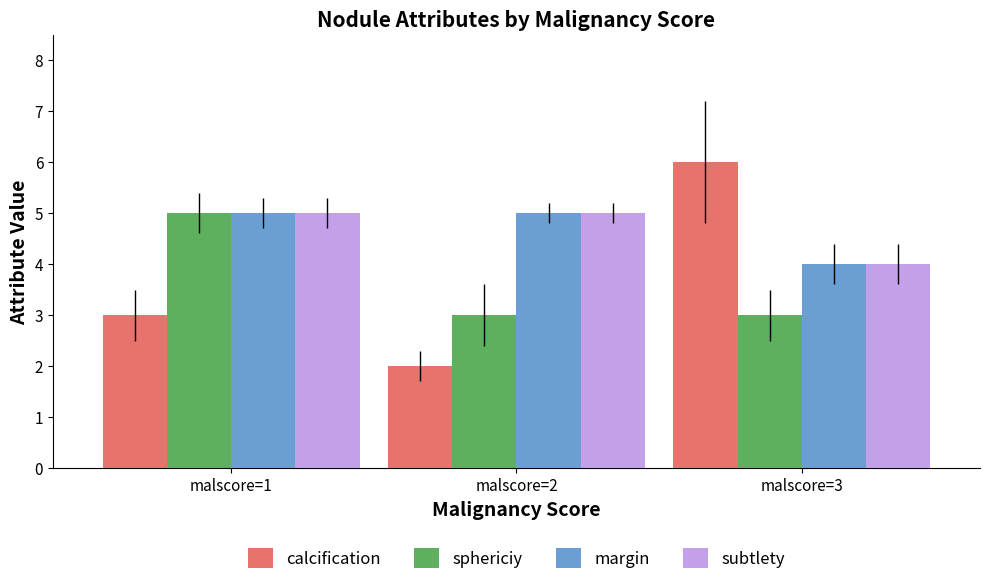

How many sphericiy values are between 3 and 5?

3